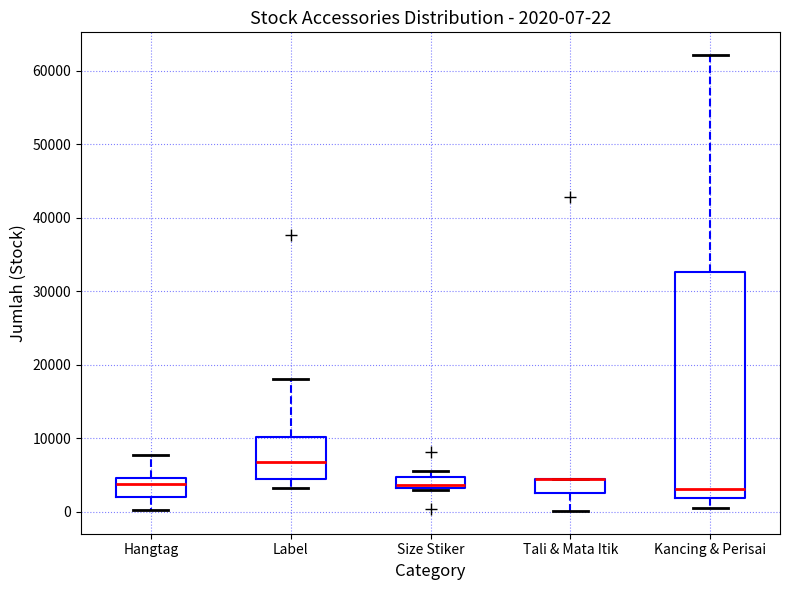

Comparing the boxes themselves (not the whiskers), which one is the tallest?

Kancing & Perisai